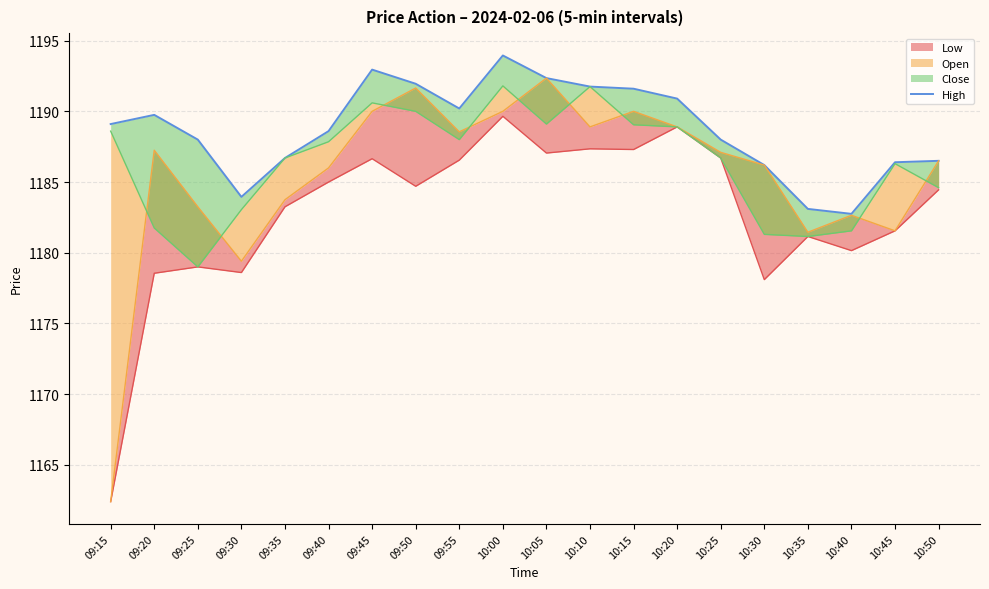

Where is the first local minimum?

09:30